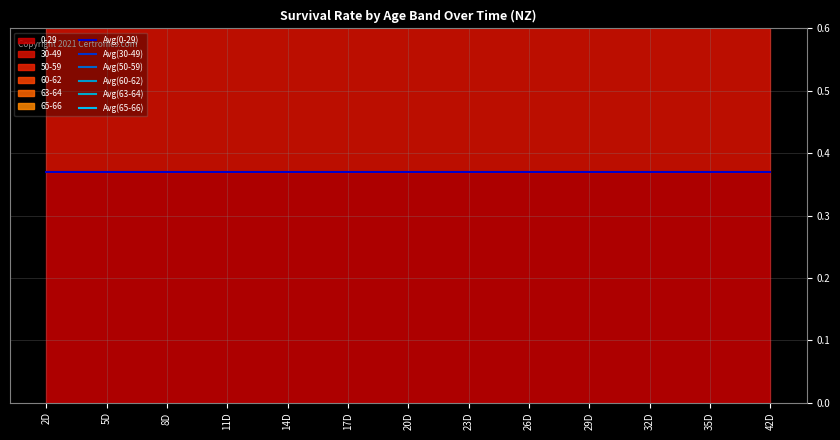

Which category has the lowest value in the Avg(65-66) series?

29D